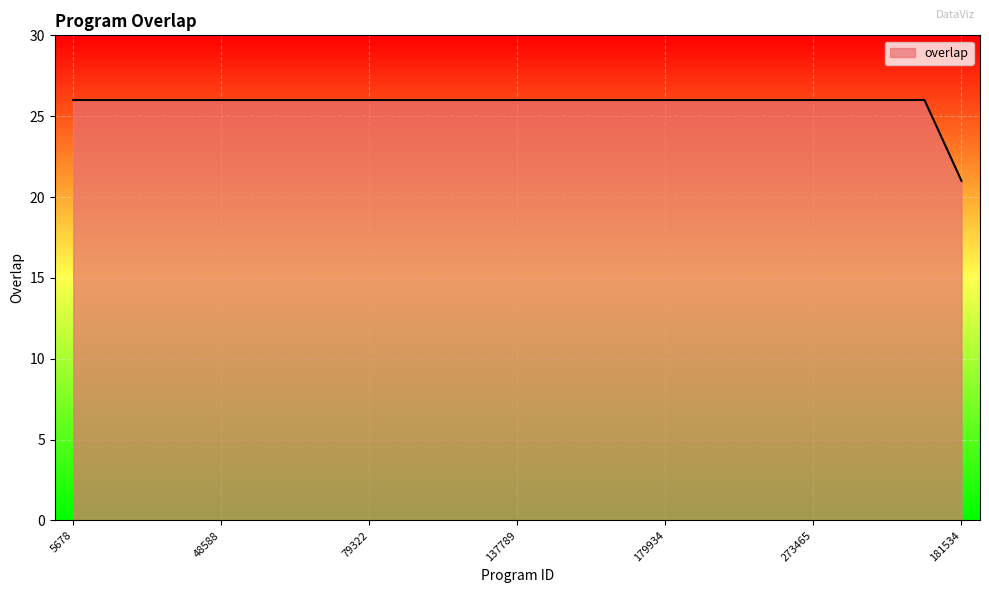

What is the average value?

26